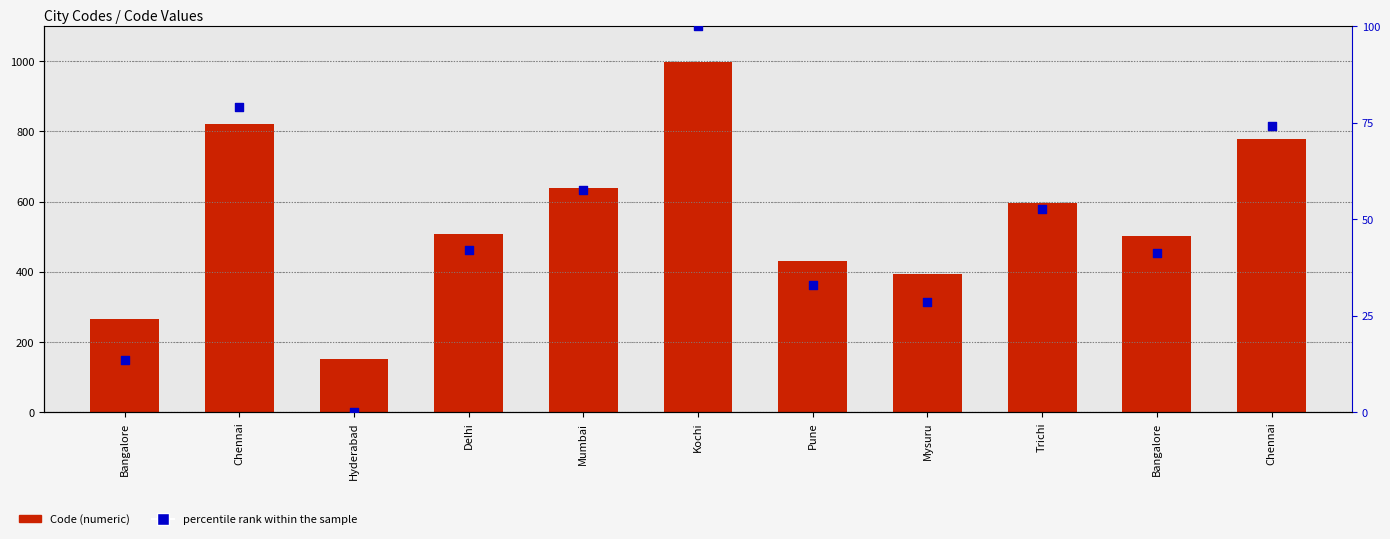

Which series contains the lowest Y value?

percentile rank within the sample